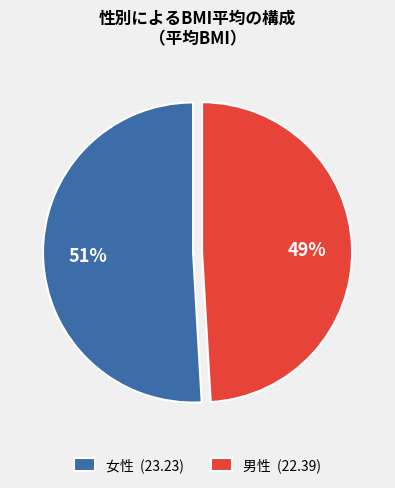

Which slice is the largest?

女性